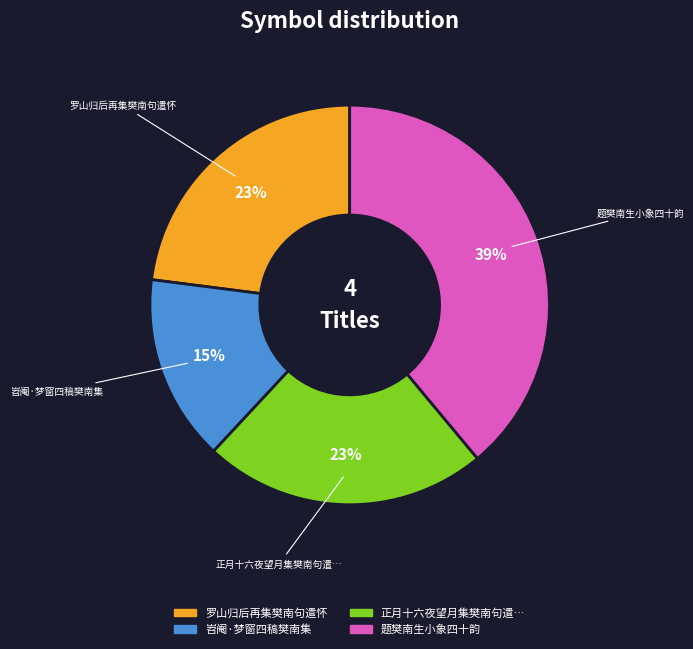

What percentage is the 岧阉·梦窗四稿樊南集 slice, to the nearest percent?

15%